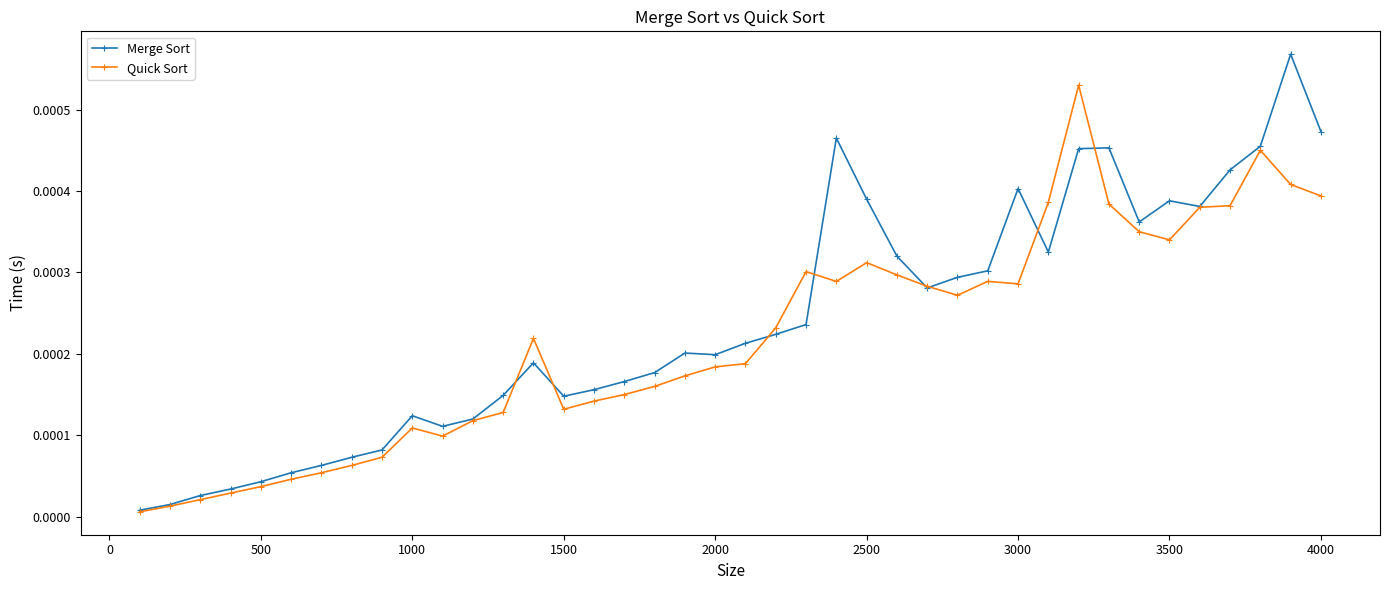

Rank the series by their maximum value, from highest to lowest.

Merge Sort, Quick Sort